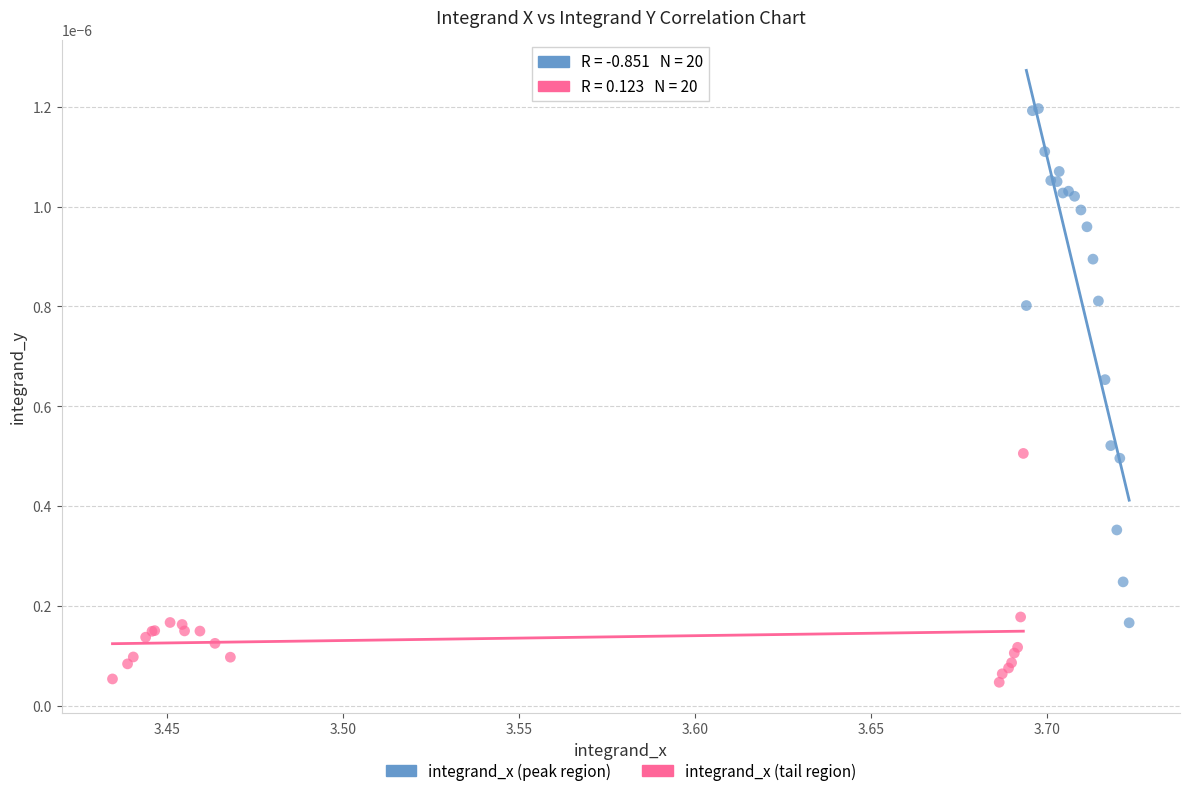

Which series has the largest Y range (max minus min)?

integrand_x (peak region)